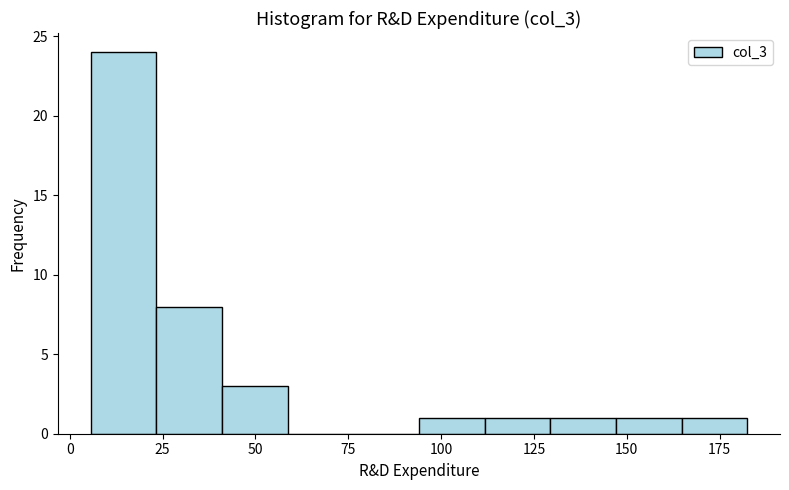

Read against the x-axis, roughly where is the centre of the tallest bar?

15